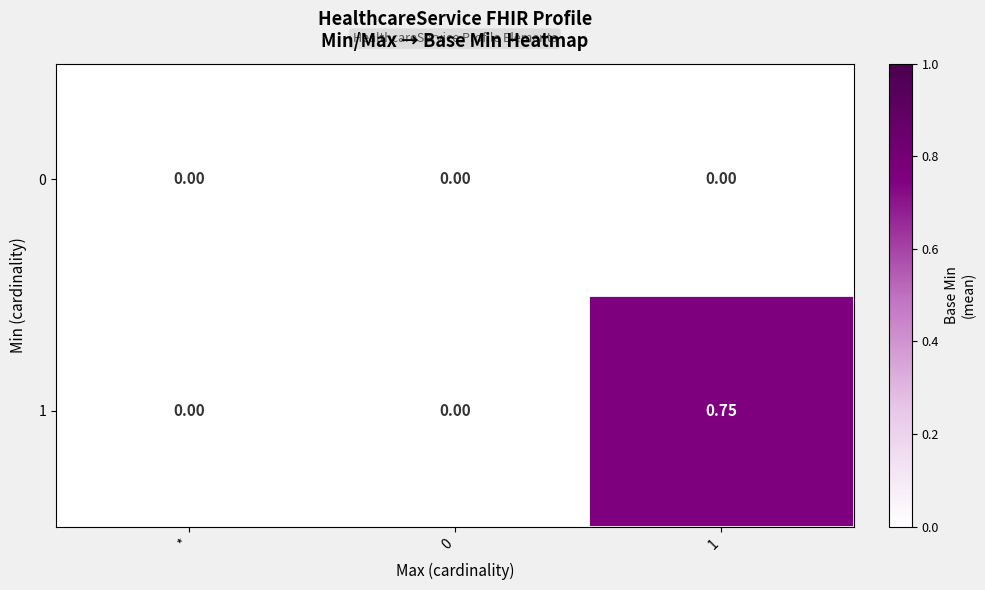

Is the value of 1 at 1 greater than the value of 0 at *?

Yes